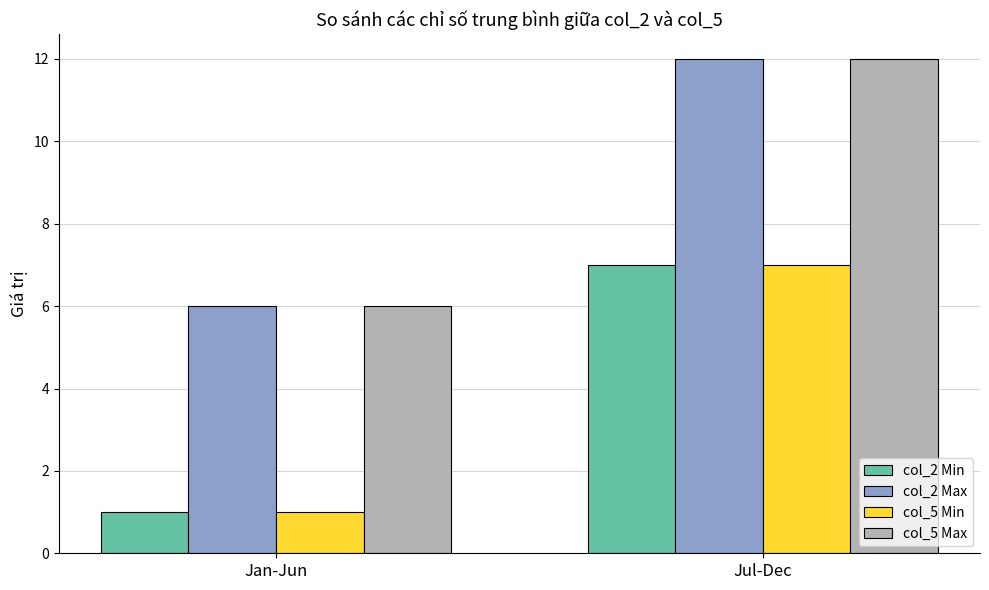

Reading left to right, list all the values displayed in this chart.

col_2 Min: 1	7
col_2 Max: 6	12
col_5 Min: 1	7
col_5 Max: 6	12